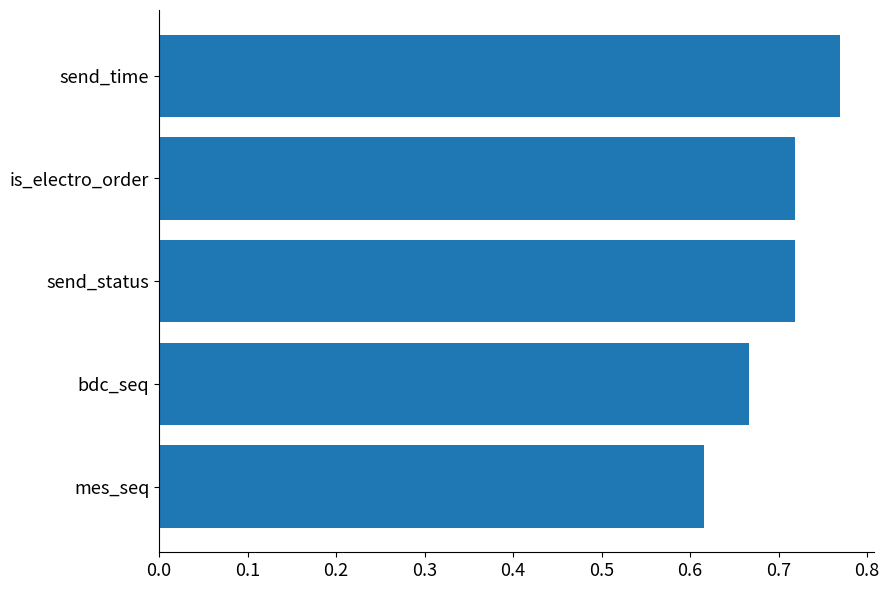

What is the sum of the values at mes_seq and send_status?

1.3